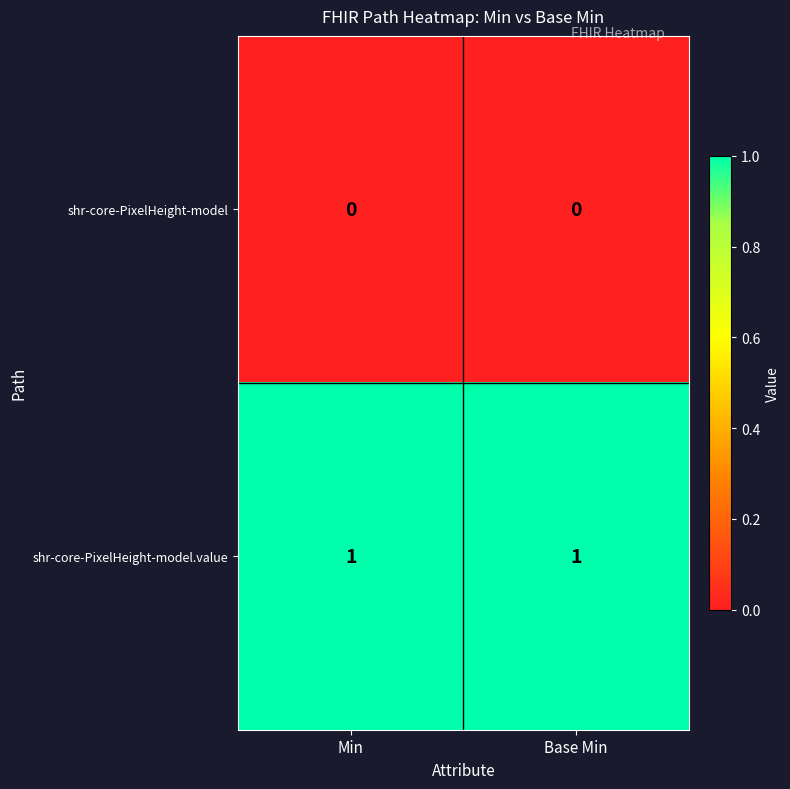

The value of shr-core-PixelHeight-model at Min is 0. True or false?

True